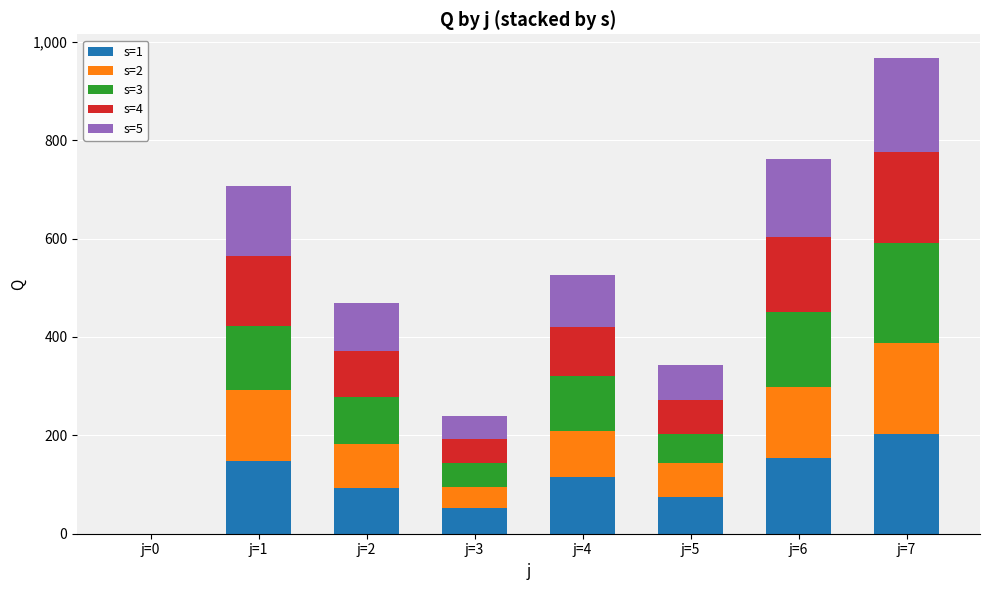

What are all the series names shown in the legend?

s=1, s=2, s=3, s=4, s=5